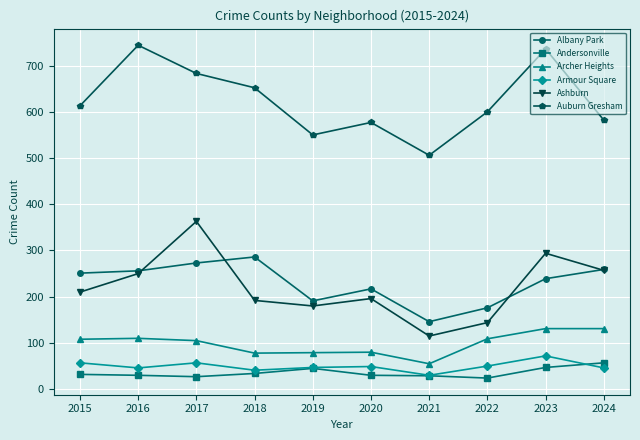

Which series changed the most between 2015 and 2017?

Ashburn